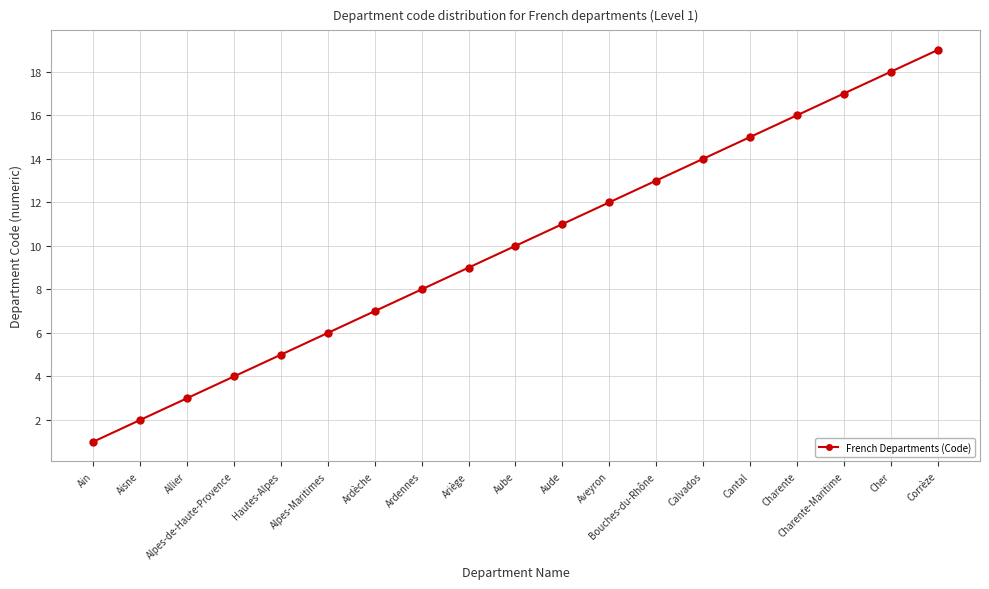

Reading left to right, what are all the values shown in this chart?

1	2	3	4	5	6	7	8	9	10	11	12	13	14	15	16	17	18	19